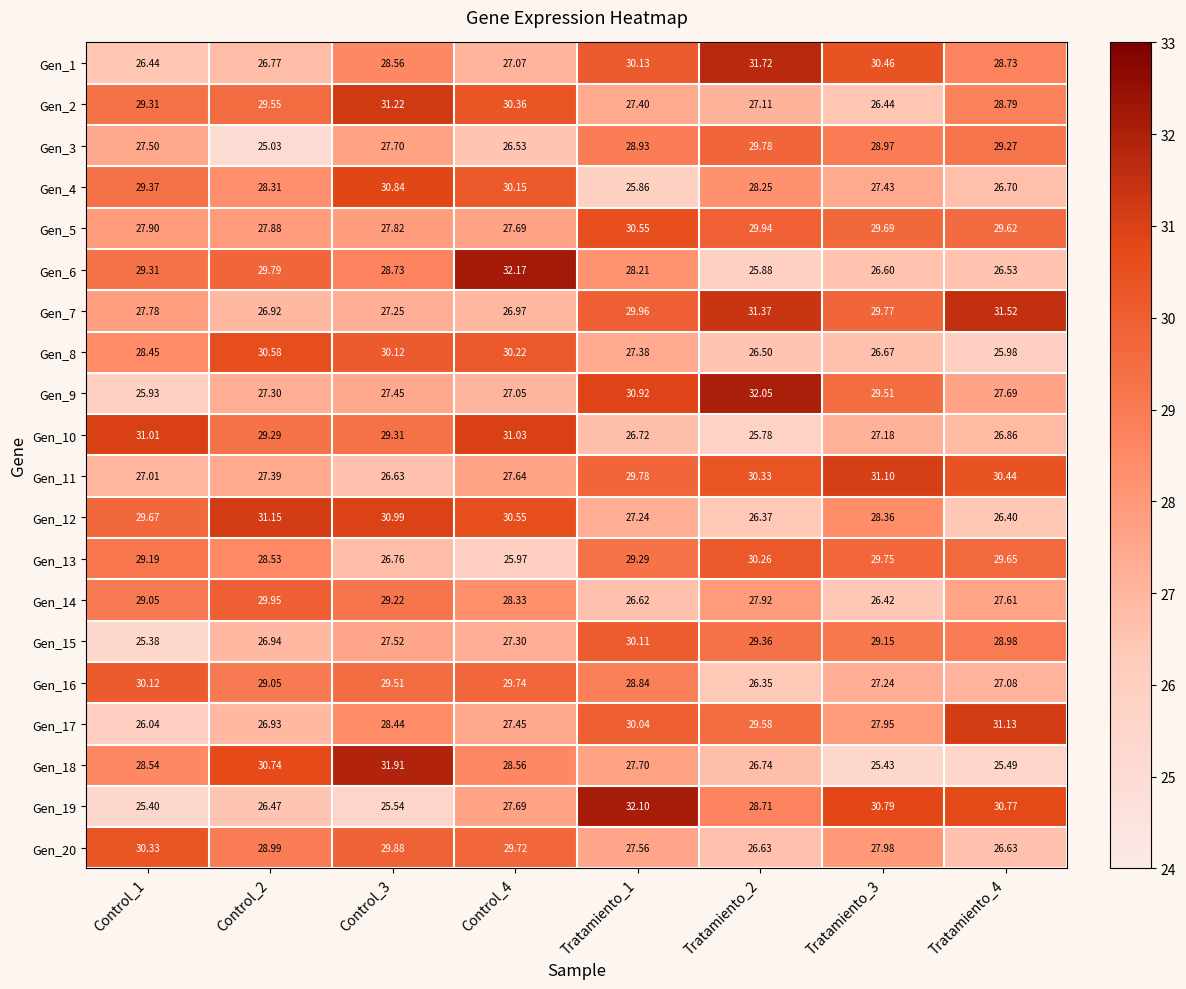

Is the value of Gen_7 at Tratamiento_3 greater than the value of Gen_9 at Tratamiento_3?

Yes